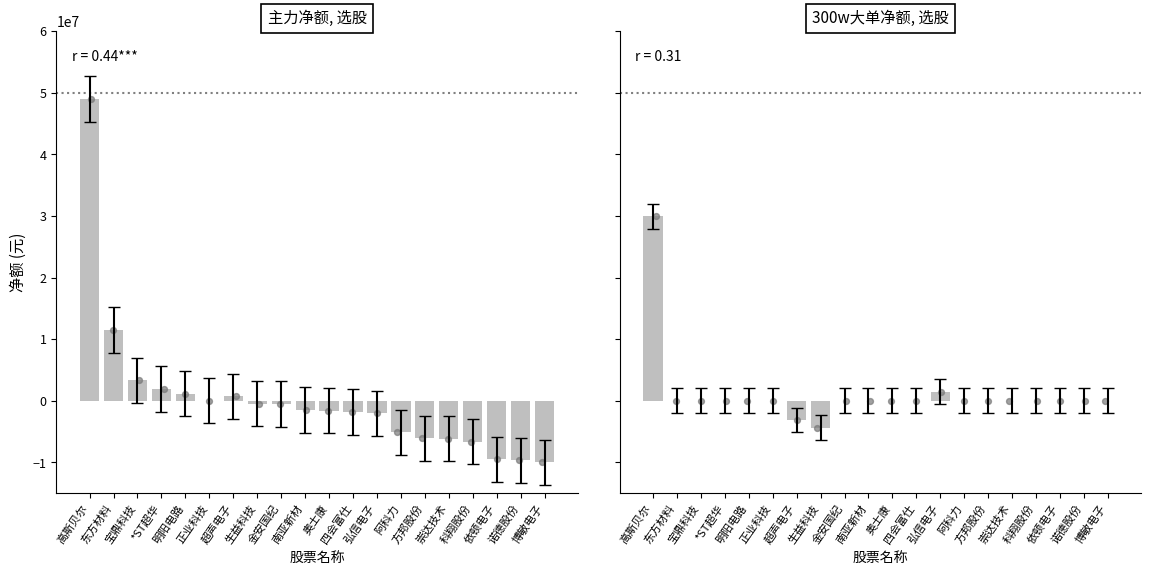

Is the value of 300w大单净额 at 科翔股份 greater than the value of 主力净额 at 高斯贝尔?

No